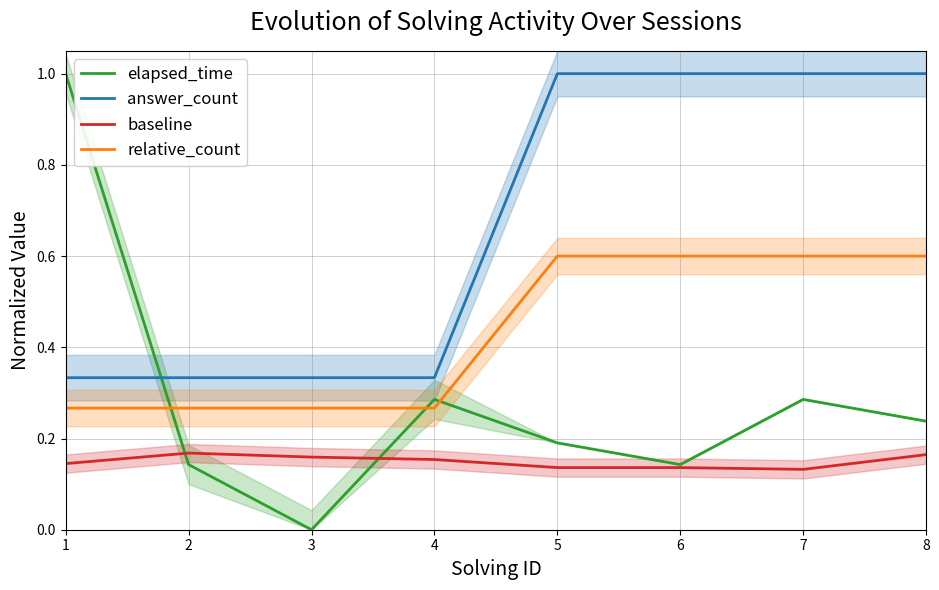

What is the total value across all series at 7?

2.0